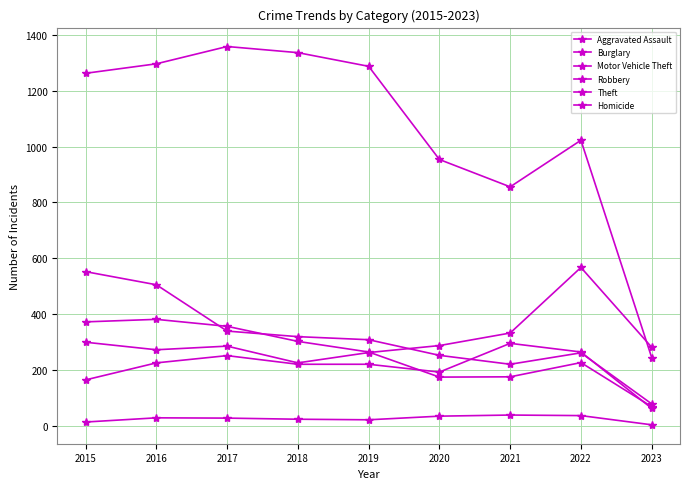

True or false: Burglary has a value of 148 at 2018.

False